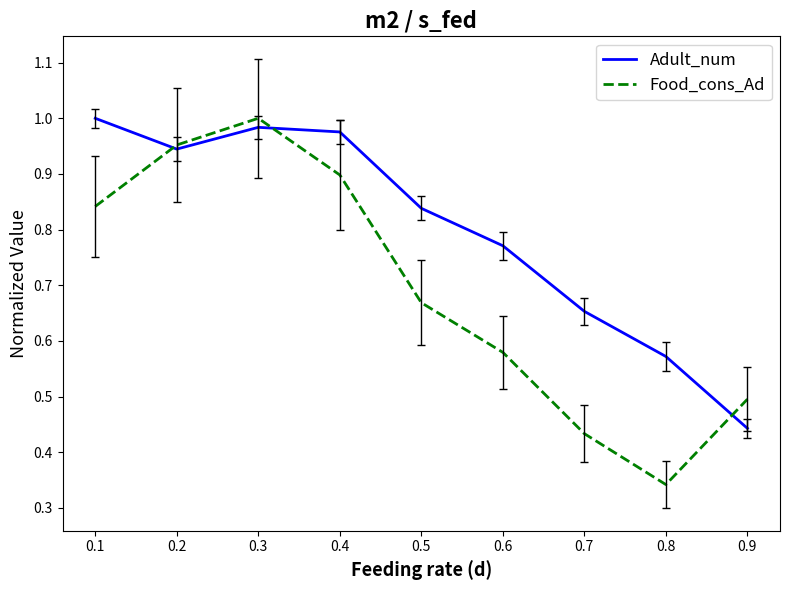

Which series ends up on top after the final intersection of Adult_num and Food_cons_Ad?

Food_cons_Ad